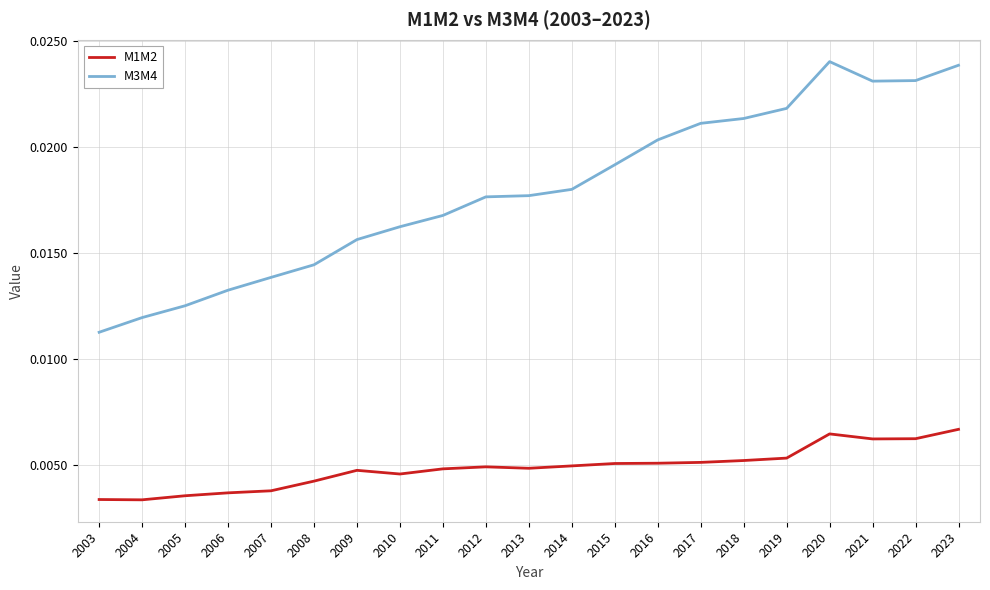

Which category has the lowest value in the M3M4 series?

2003